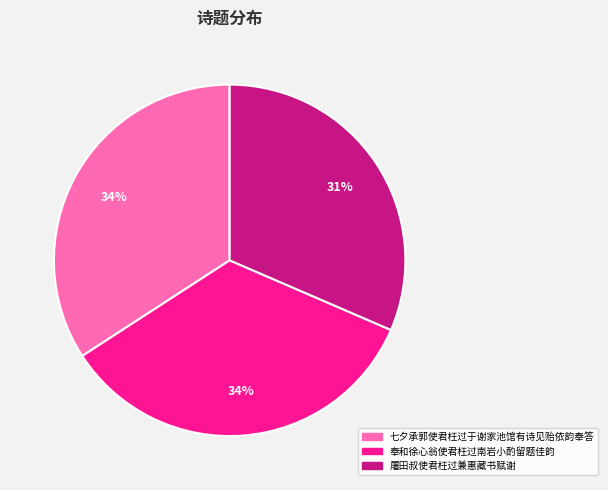

How many segments does this pie chart have?

3